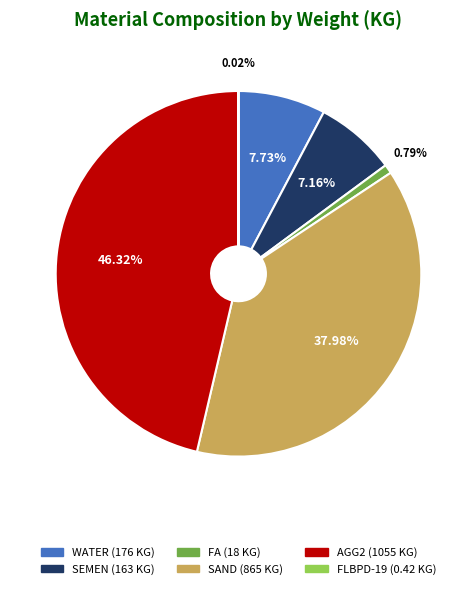

Which slice is the largest?

AGG2